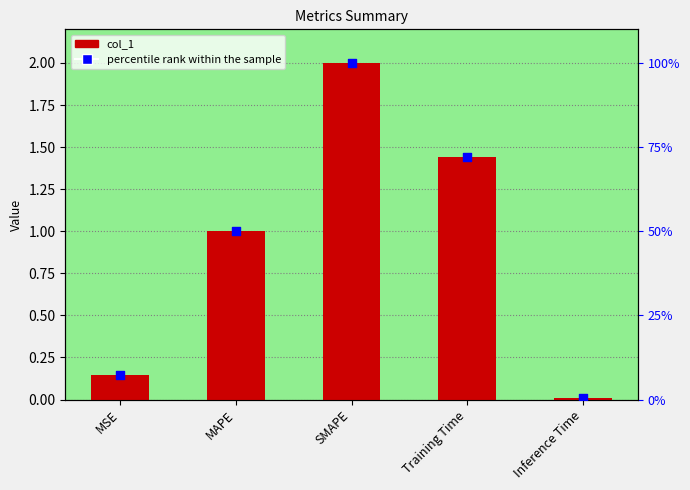

What is the total value across all series at Inference Time?

0.4